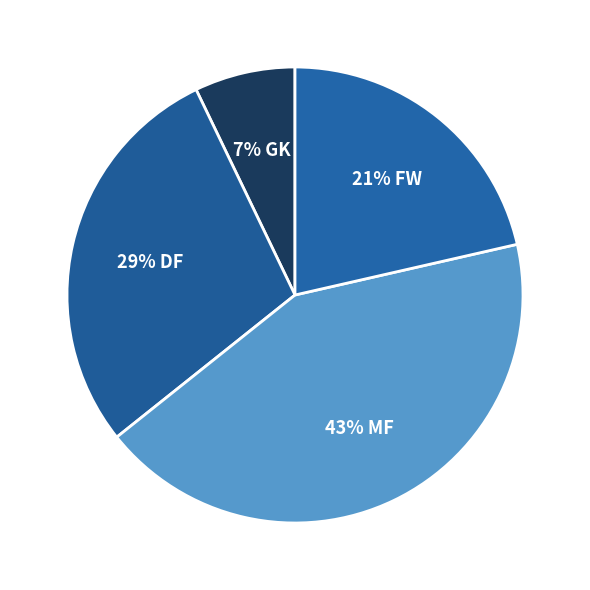

How many slices are in this pie chart?

4